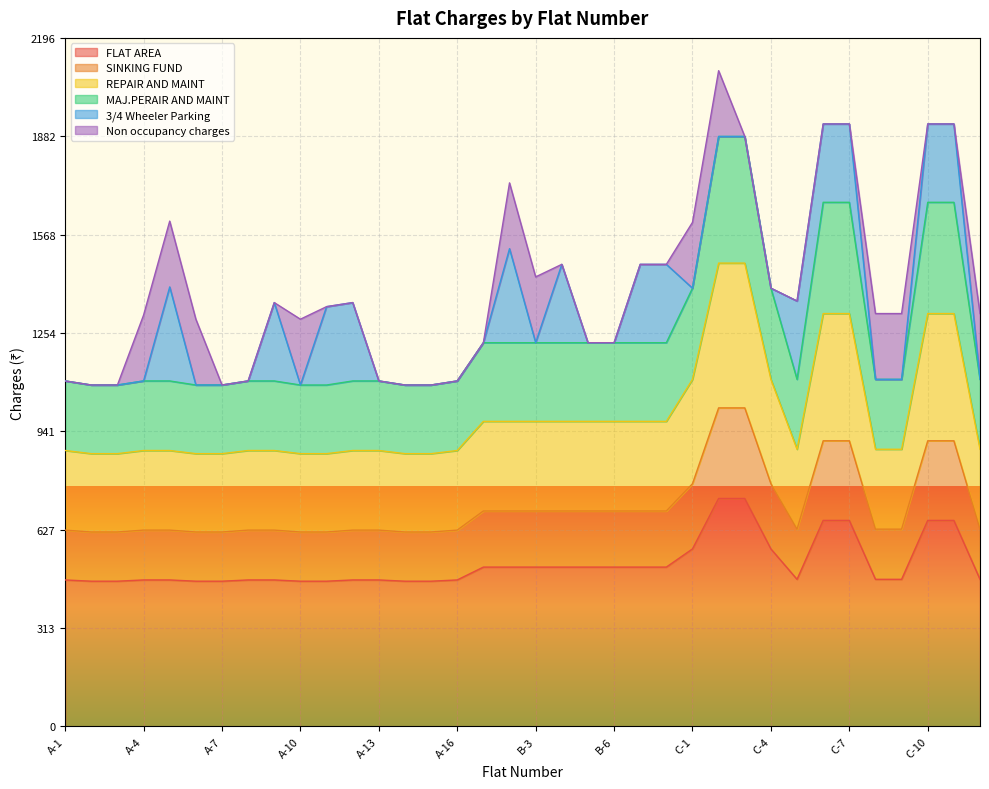

Does the chart display data point markers on the line(s)?

No